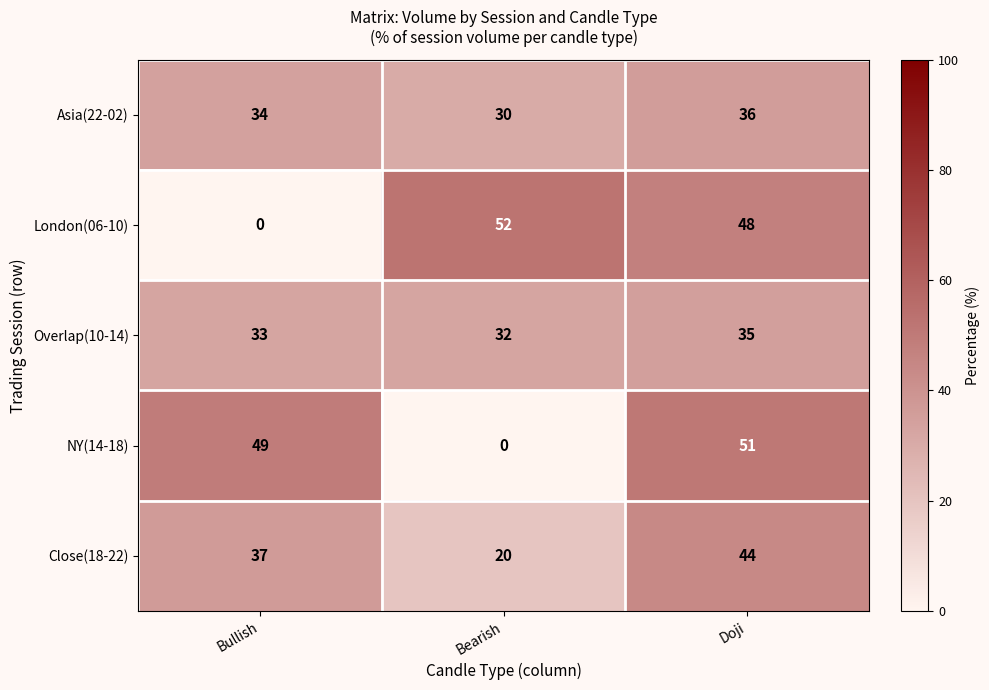

How many series are shown in this chart?

5